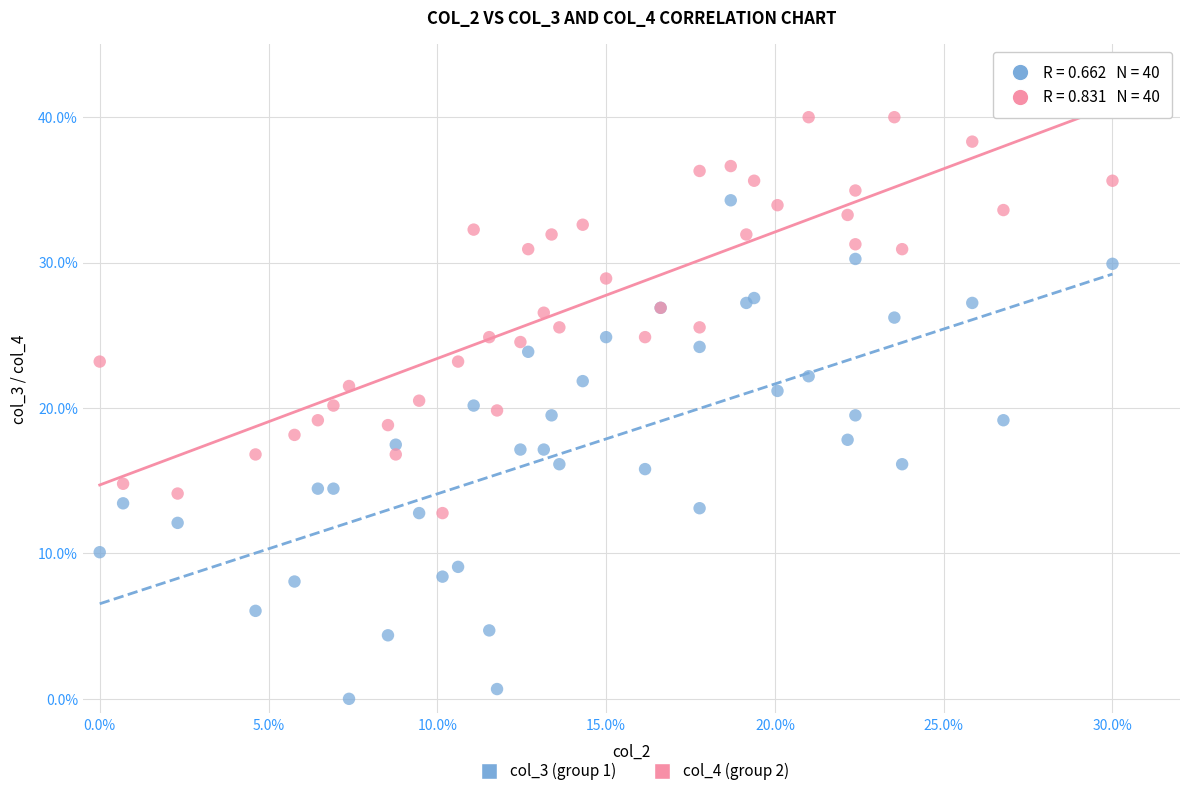

What are all the series names shown in the legend?

col_3 (group 1), col_4 (group 2)